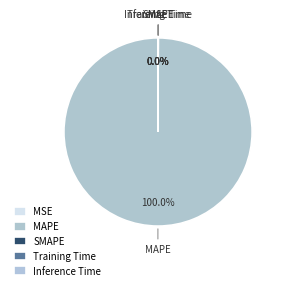

Between SMAPE and MSE, which is larger?

MSE